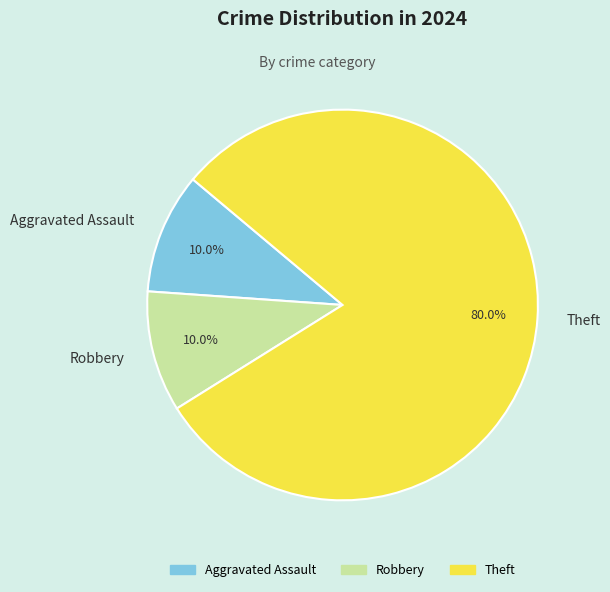

Which category has the biggest portion of the pie?

Theft